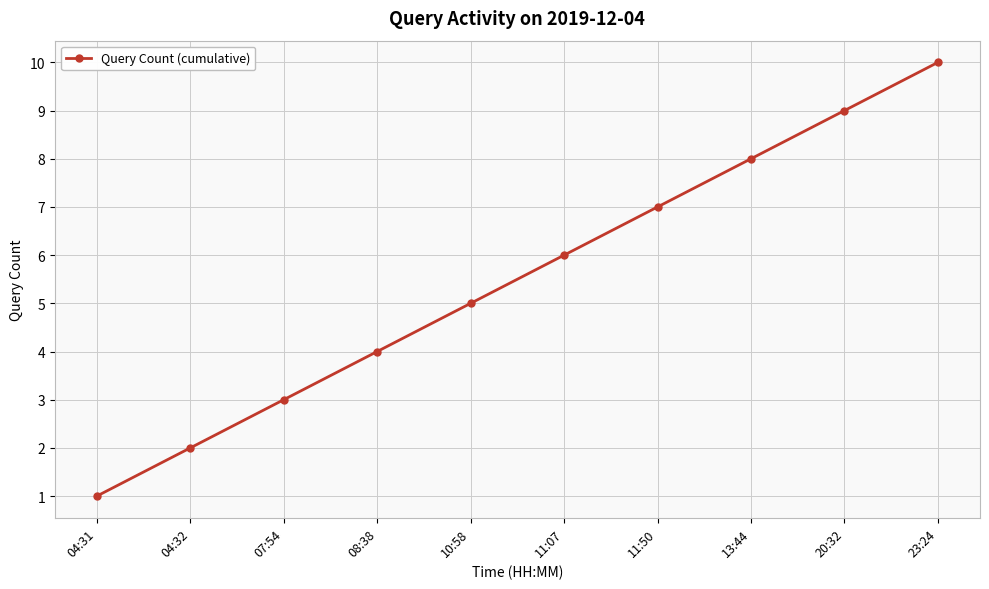

Between 08:38 and 04:31, which is larger?

08:38